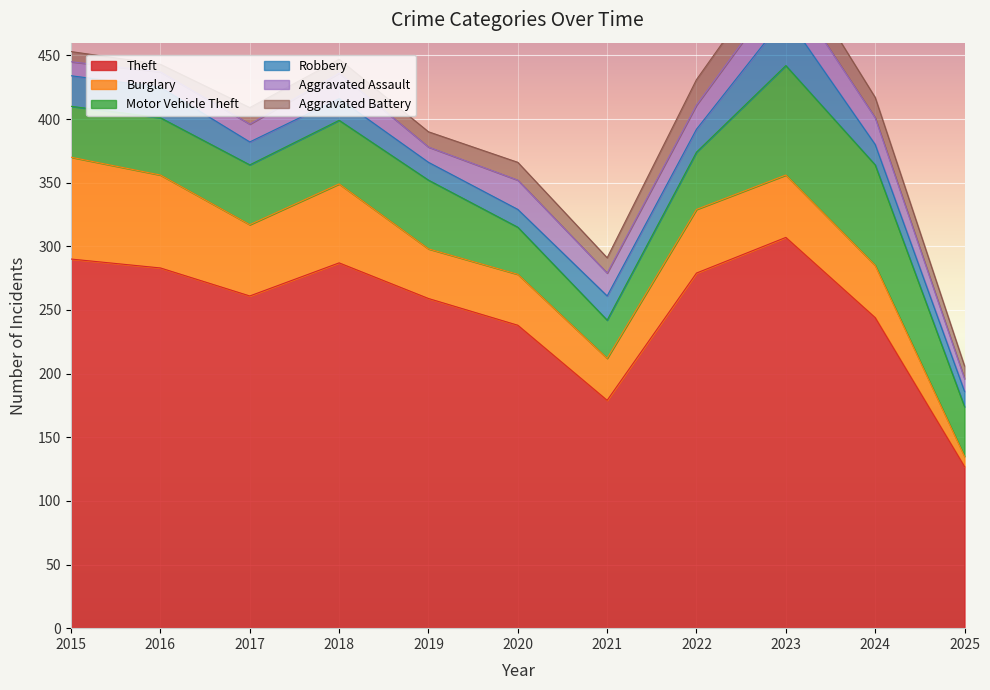

At which category does Aggravated Battery reach its first local valley?

2016